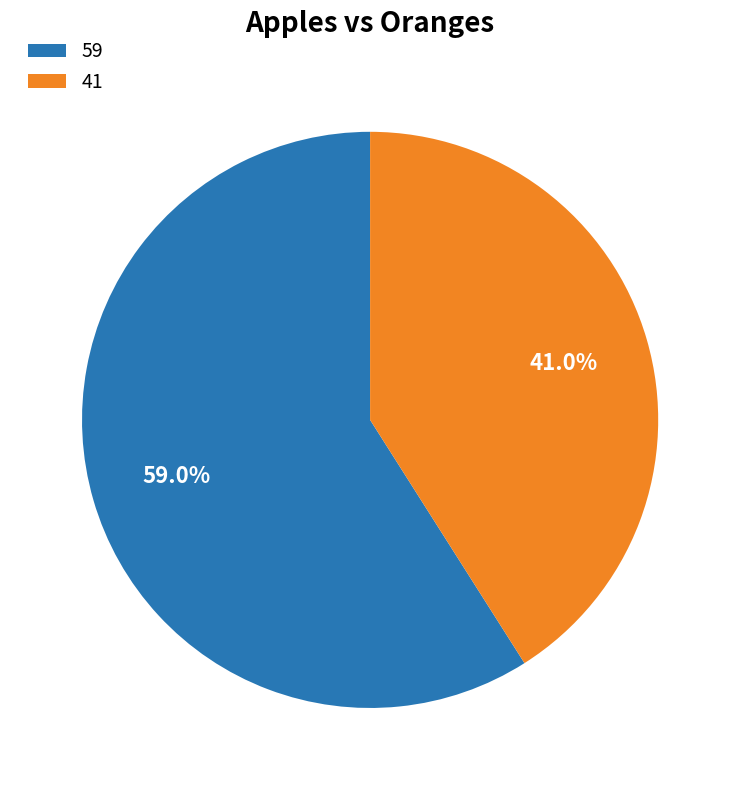

Is 41 the majority of the pie?

No